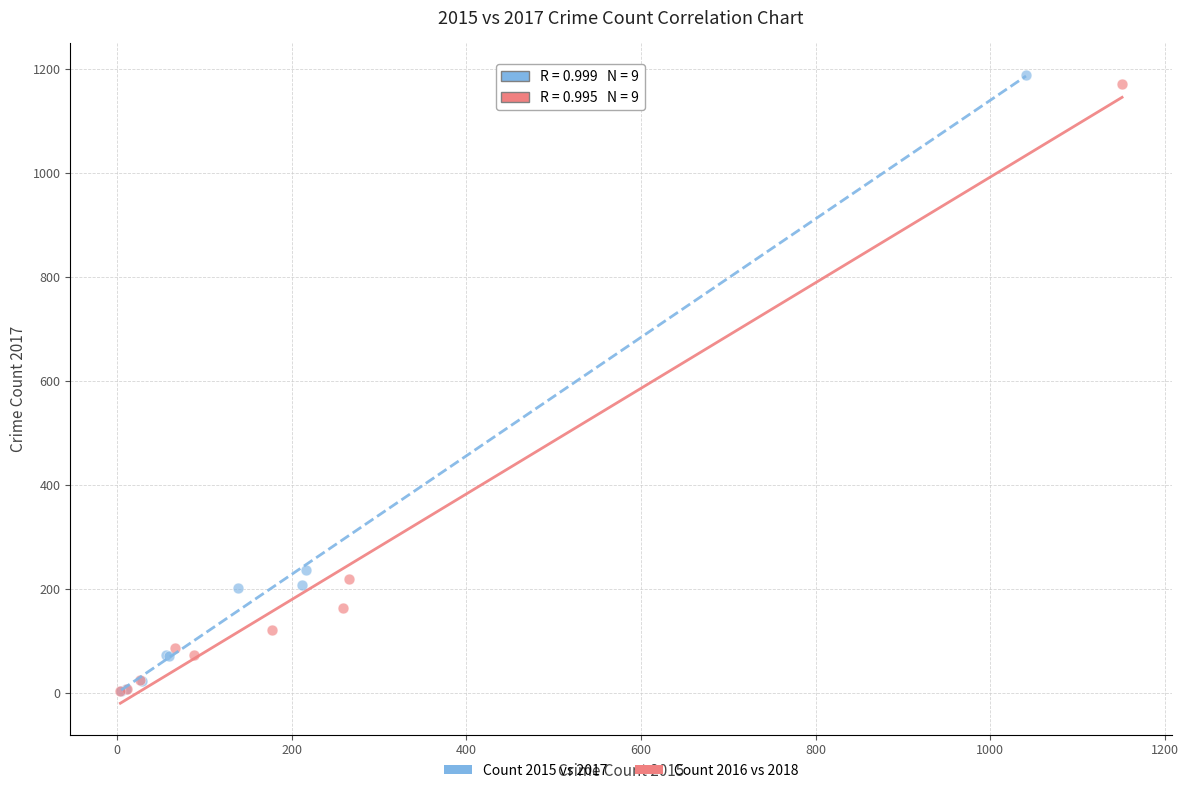

Which series has the largest Y range (max minus min)?

Count 2015 vs 2017